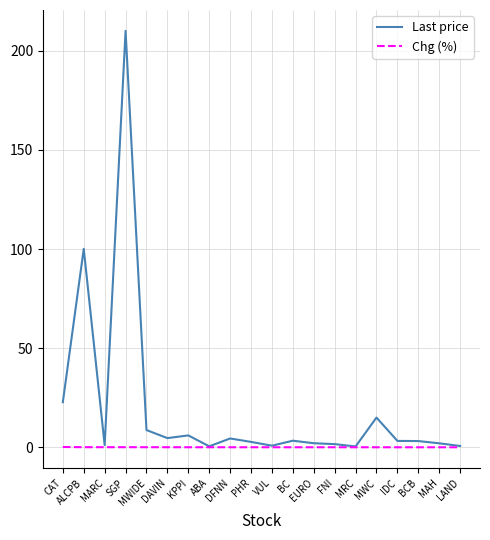

What position from the left is LAND?

20